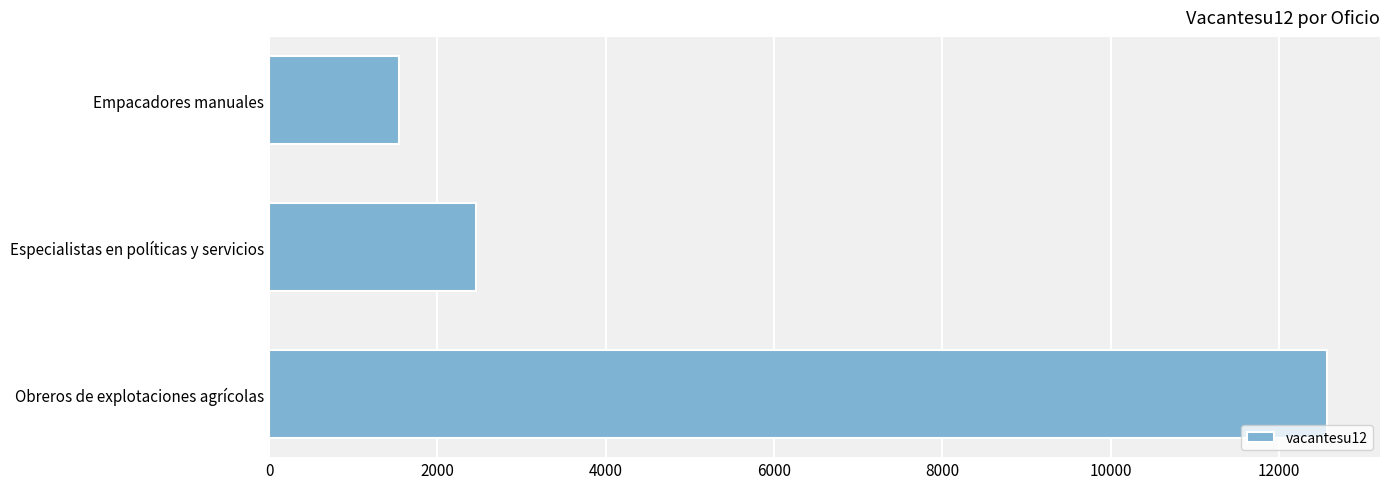

List the labels in order of value, largest first.

Obreros de explotaciones agrícolas, Especialistas en políticas y servicios, Empacadores manuales